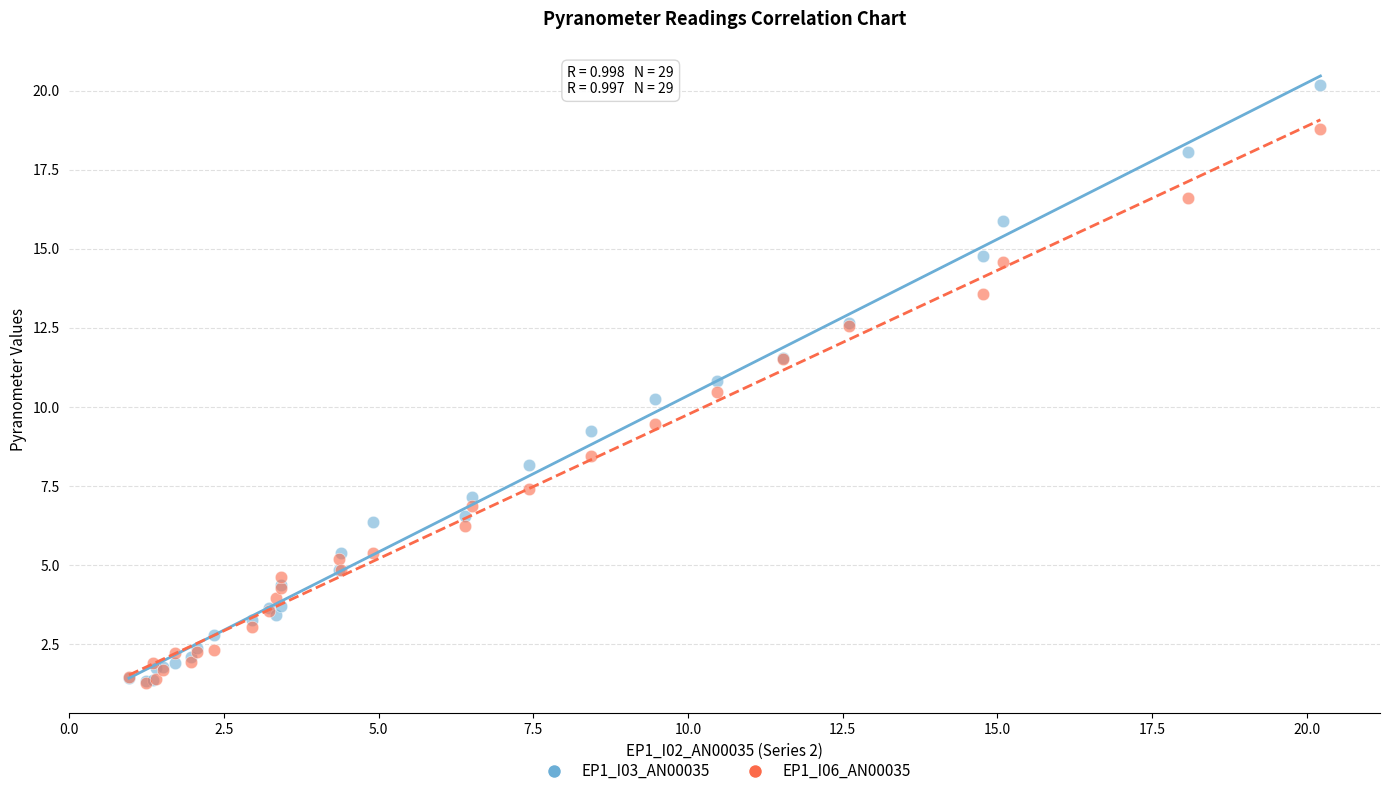

Across all series, what Y value is closest to 10?

10.2